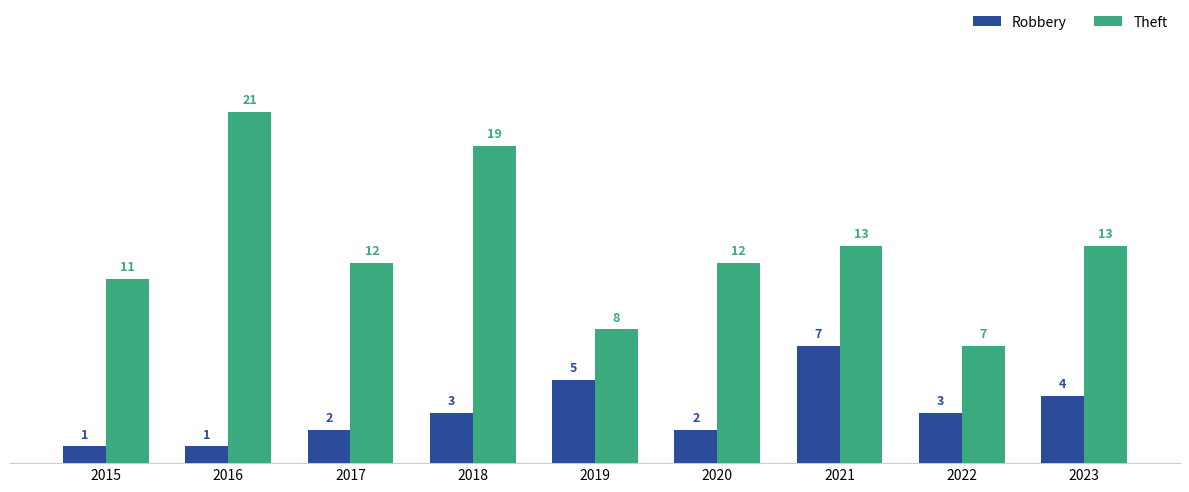

At which label does Theft first exceed 12?

2016